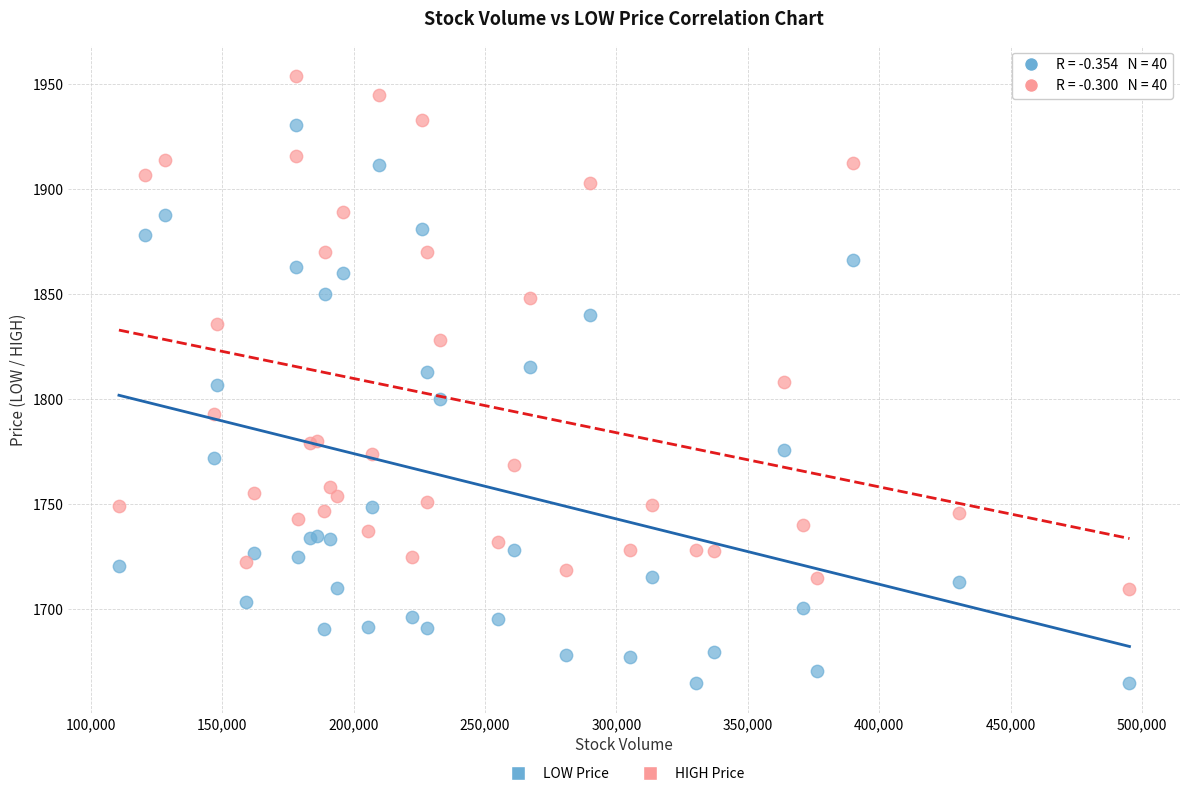

Which series has the widest spread of Y values?

LOW Price